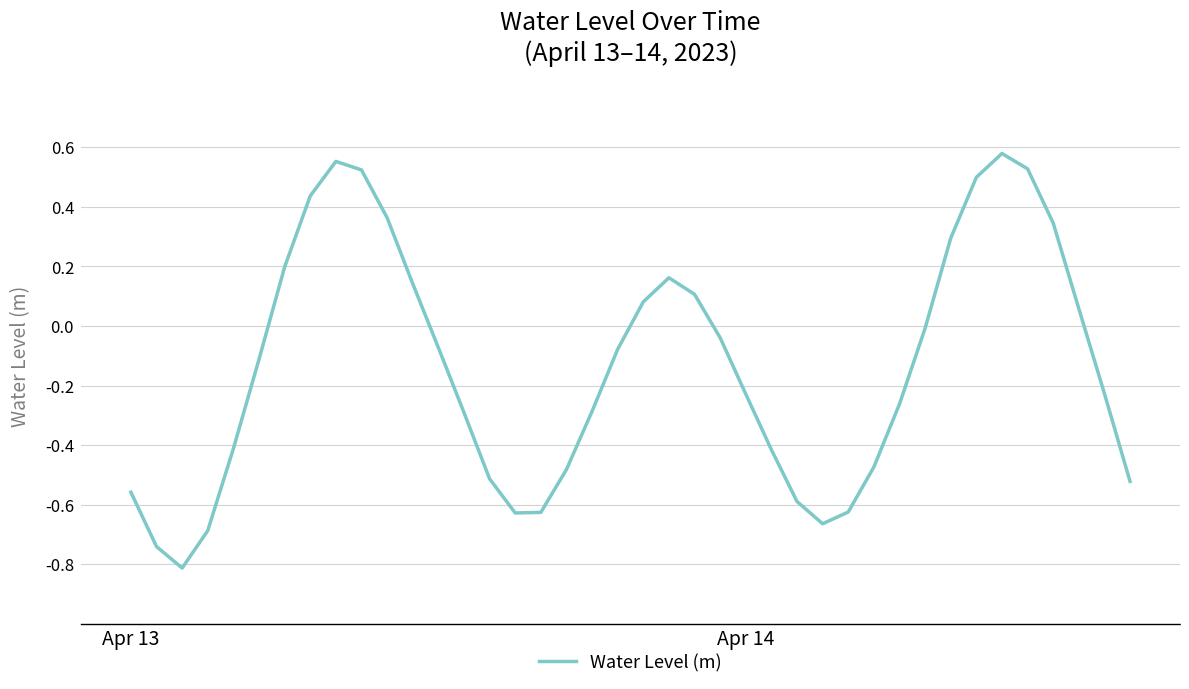

What is the difference between the maximum and minimum values?

1.4